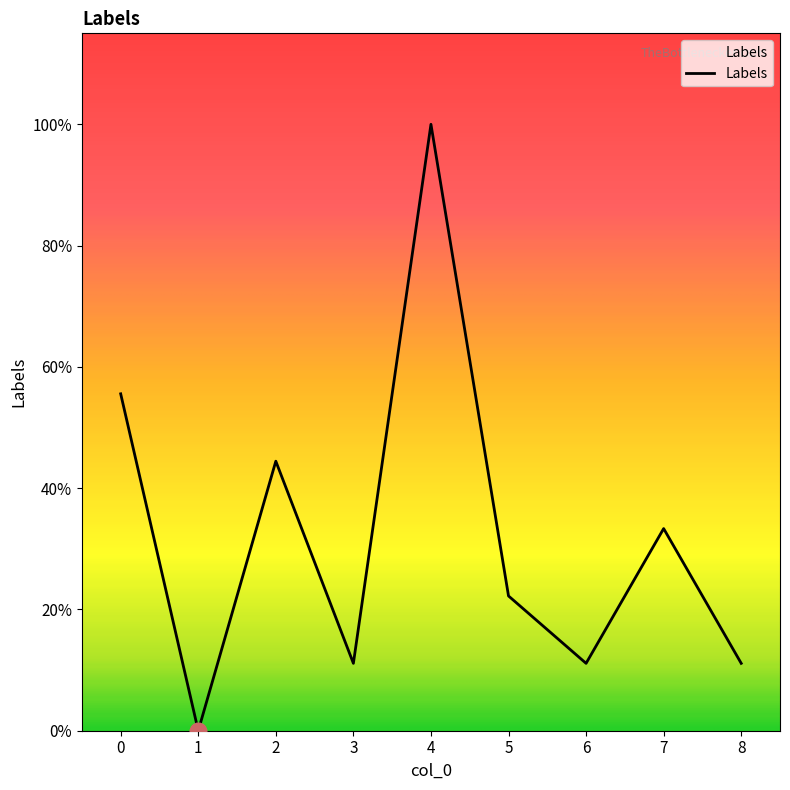

How many points are lower than both their immediate neighbors (excluding endpoints)?

3